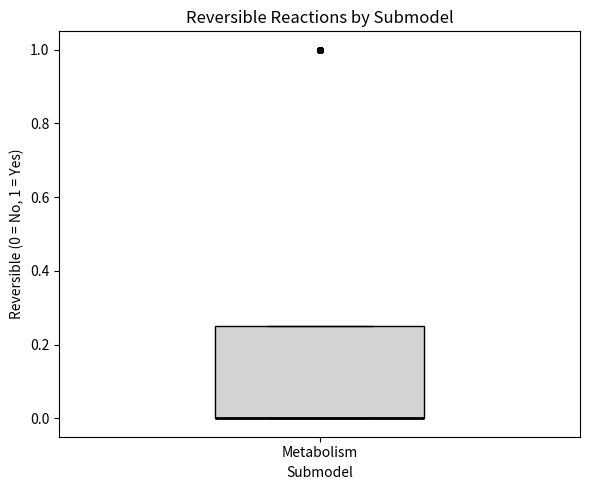

Where is the upper edge of the box for Metabolism on the y-axis? The values are not printed on the chart, so give them approximately, as read against the axis.

0.26